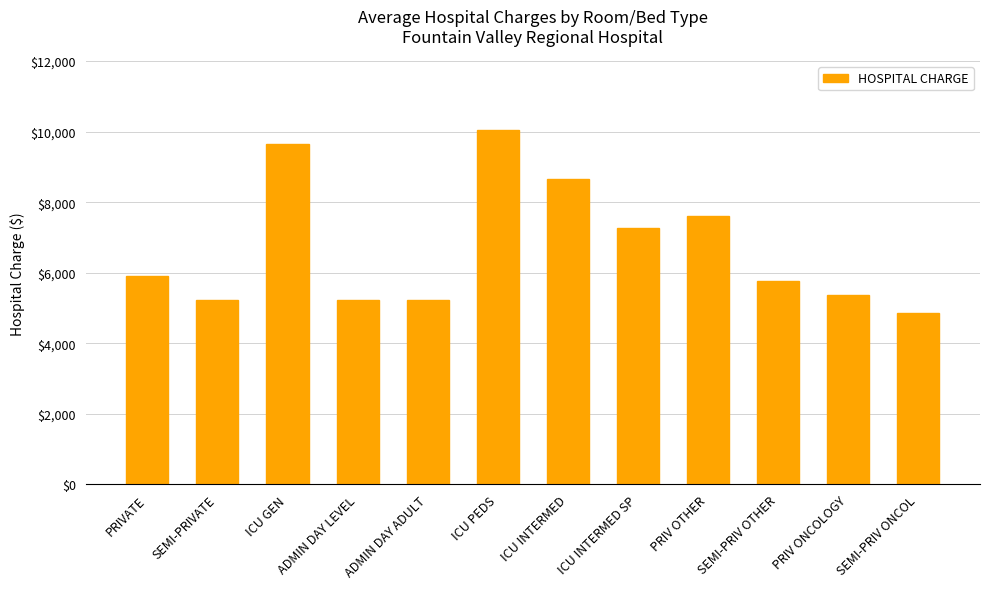

What value does the data have at ADMIN DAY LEVEL, to the nearest 10?

5220